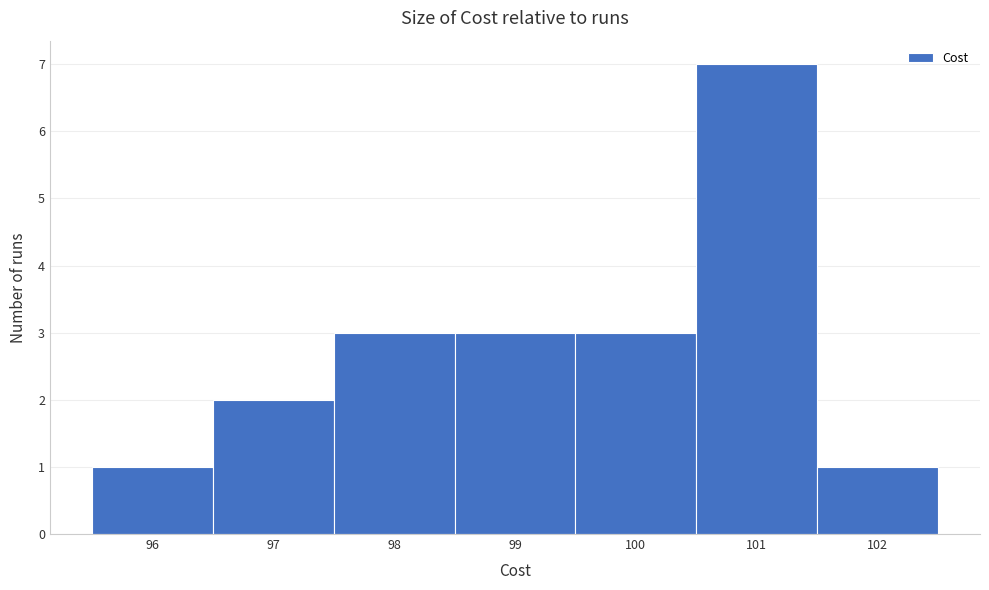

Reading left to right, extract all data points from this chart.

1	2	3	3	3	7	1